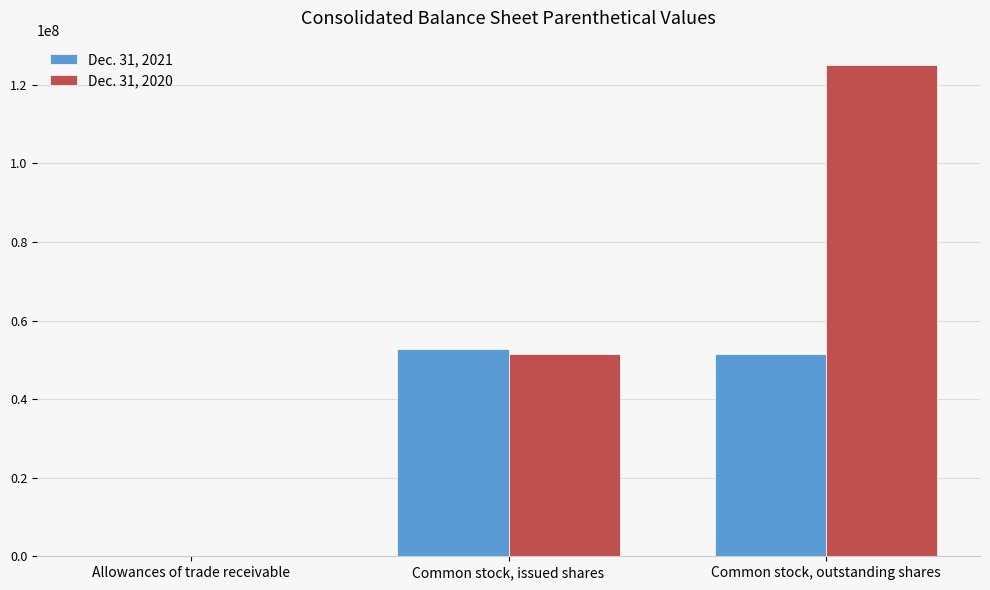

The Dec. 31, 2020 series shows 2886 at Allowances of trade receivable. True or false?

True